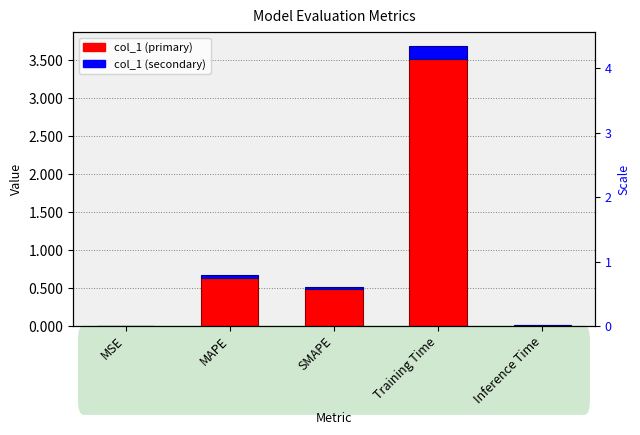

Rank the series by their maximum value, from lowest to highest.

col_1 (secondary), col_1